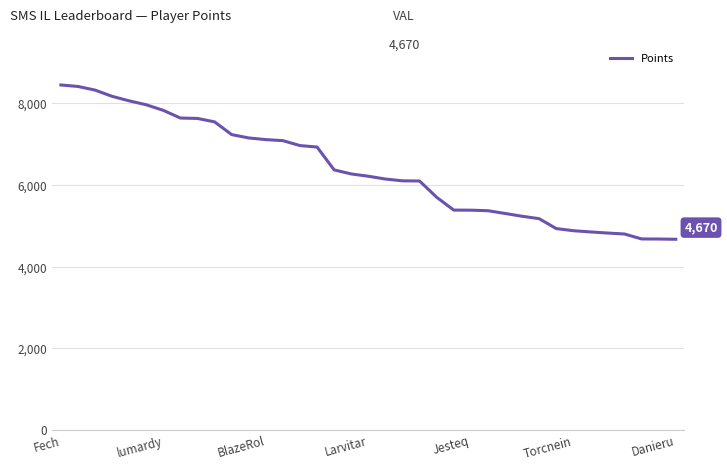

What is the difference between the maximum and minimum values?

3781